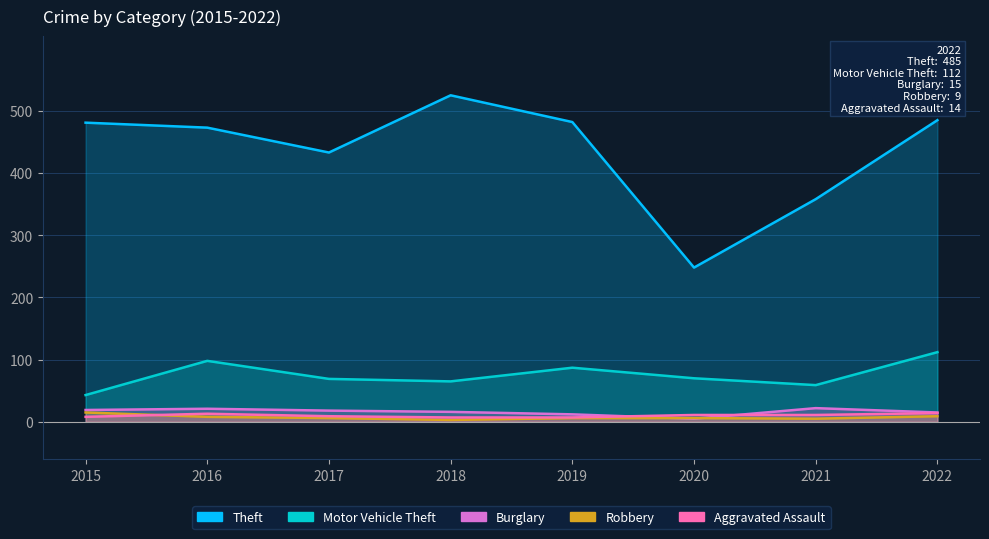

What is the maximum value shown in the chart?

525